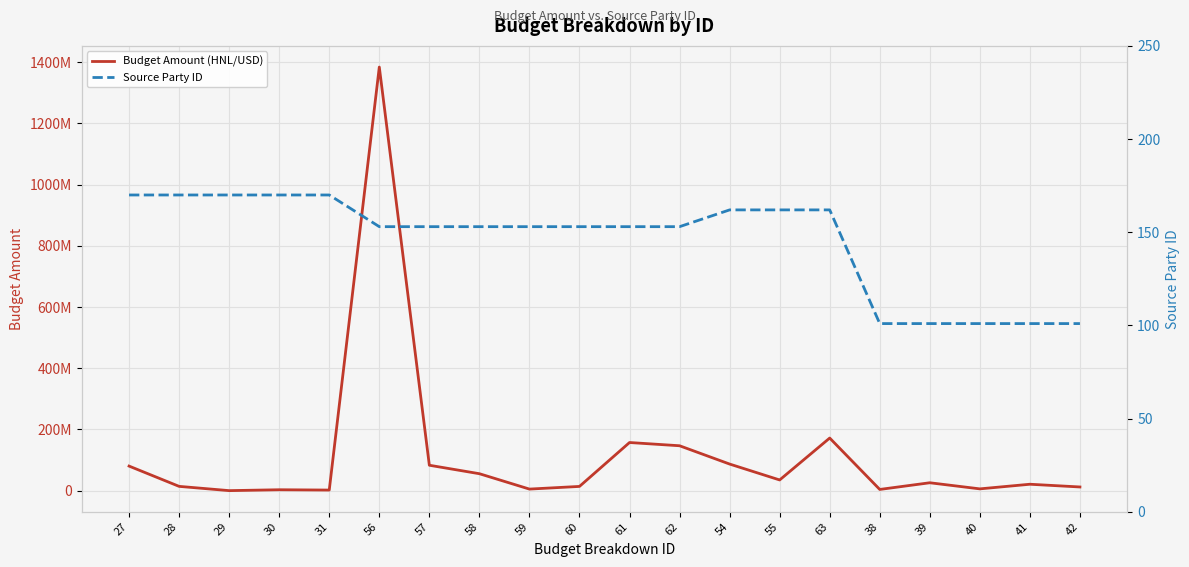

Reading left to right, transcribe all the data shown in this chart.

Budget Amount (HNL/USD): 80280400	14000000	68050	2951595	1932080	1384224047	83053442	55368961	5121628	13842240	157299354	146727749	86931080	34957493	171922654	3957838	25795000	5840000	20954785	12028000
Source Party ID: 170	170	170	170	170	153	153	153	153	153	153	153	162	162	162	101	101	101	101	101